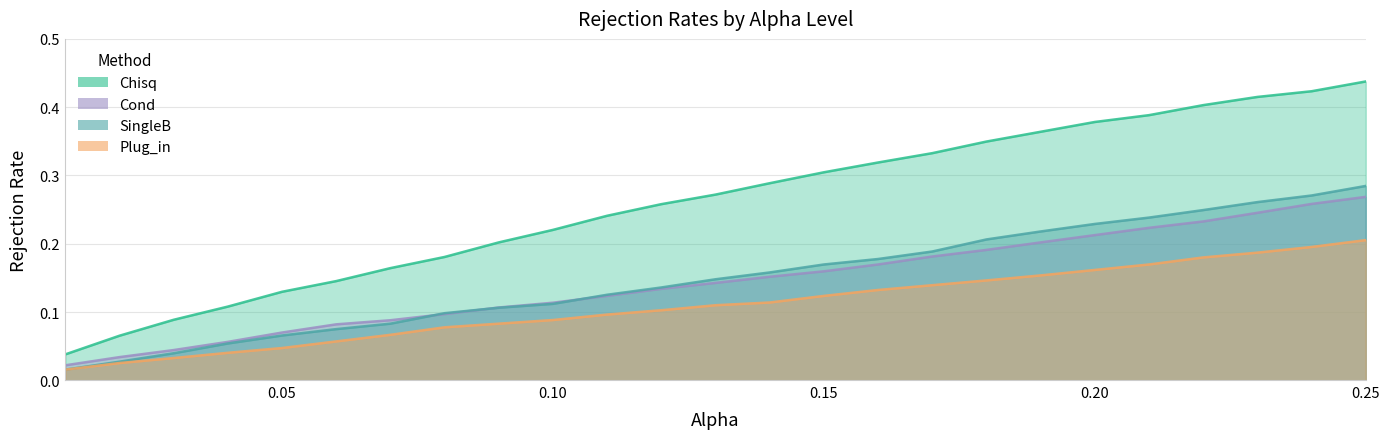

Which series has the largest total across all categories?

Chisq